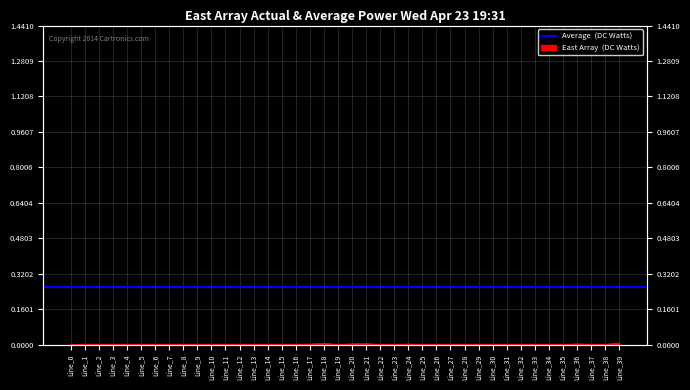

Rank the categories by value from lowest to highest.

Line_27, Line_10, Line_0, Line_1, Line_30, Line_15, Line_29, Line_2, Line_7, Line_11, Line_5, Line_9, Line_14, Line_26, Line_28, Line_33, Line_3, Line_6, Line_34, Line_13, Line_12, Line_23, Line_25, Line_35, Line_19, Line_22, Line_8, Line_32, Line_4, Line_37, Line_38, Line_16, Line_31, Line_17, Line_24, Line_20, Line_36, Line_21, Line_18, Line_39